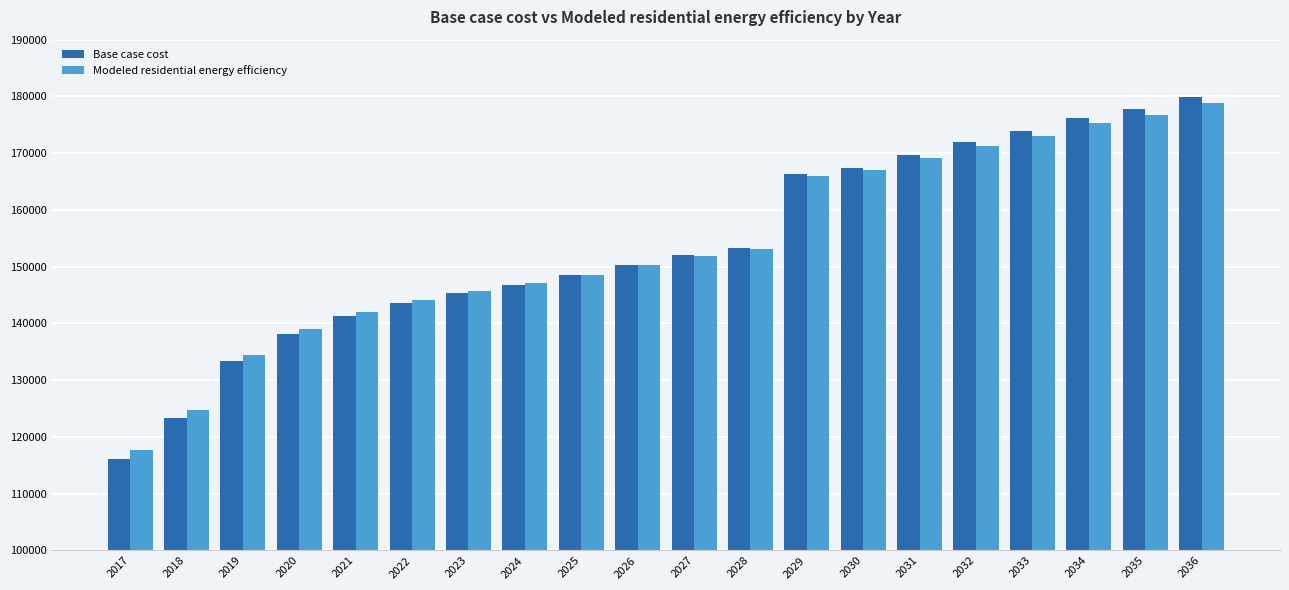

Reading left to right, what are all the values shown in this chart?

Base case cost: 2017=116046.7	2018=123363.3	2019=133397.5	2020=138205.6	2021=141341.2	2022=143640.7	2023=145313.1	2024=146776.4	2025=148448.8	2026=150330.2	2027=152002.6	2028=153256.8	2029=166297.4	2030=167418.0	2031=169659.2	2032=171900.3	2033=173917.4	2034=176158.6	2035=177727.4	2036=179968.5
Modeled residential energy efficiency: 2017=117737.2	2018=124775.9	2019=134469.7	2020=139064.4	2021=142028.9	2022=144179.5	2023=145720.1	2024=147058.8	2025=148603.7	2026=150354.7	2027=151903.6	2028=153046.3	2029=165962.4	2030=166980.2	2031=169095.5	2032=171212.6	2033=173112.3	2034=175232.8	2035=176697.6	2036=178821.4